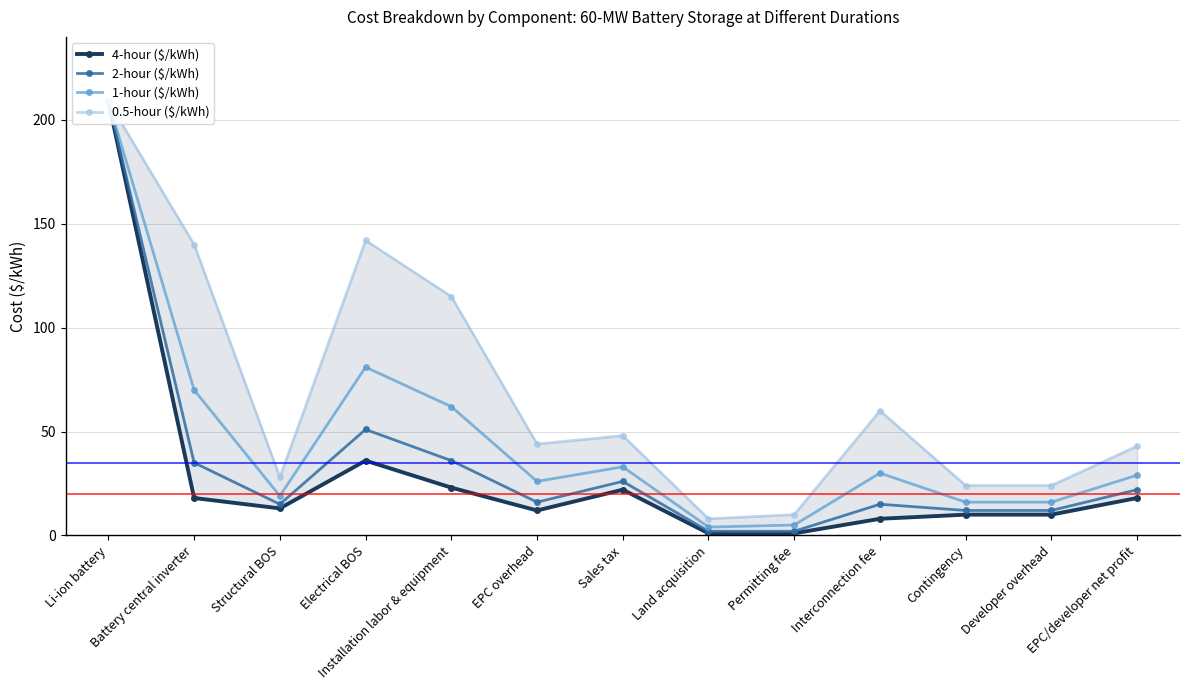

What position from the right is Li-ion battery?

13